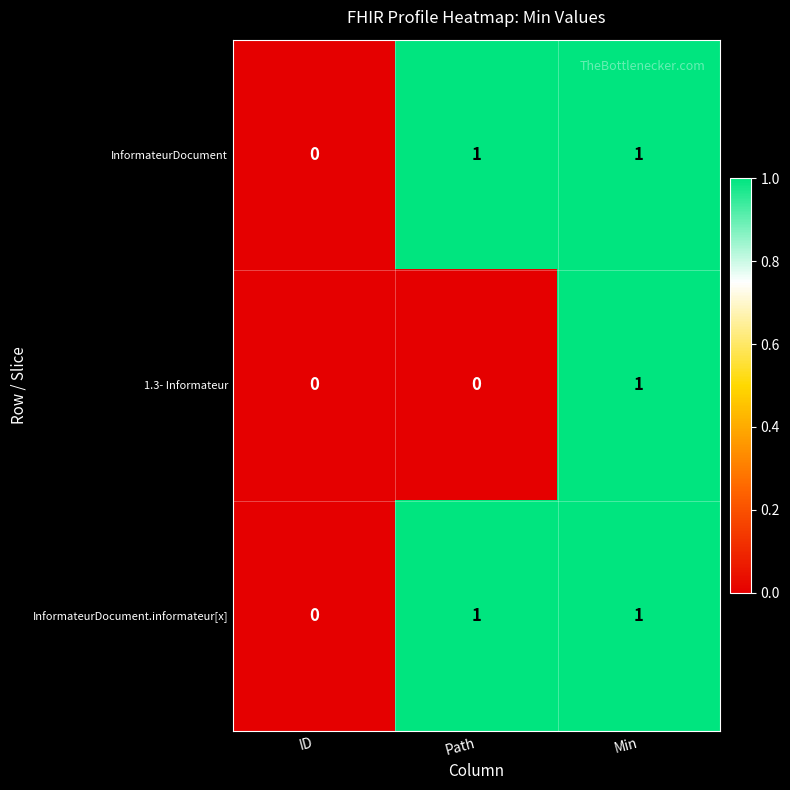

How many data points in 1.3- Informateur are above 0?

1